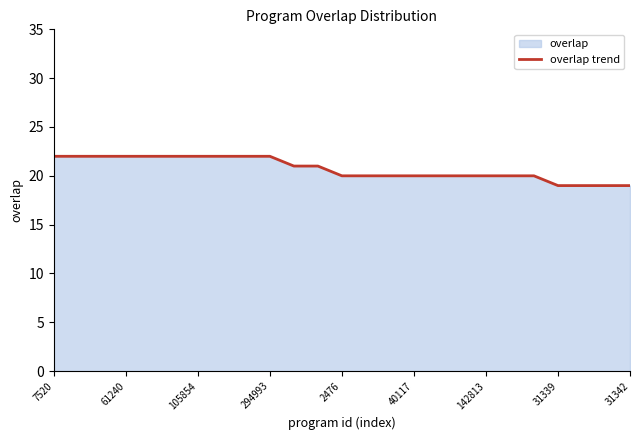

What is the smallest value displayed?

19